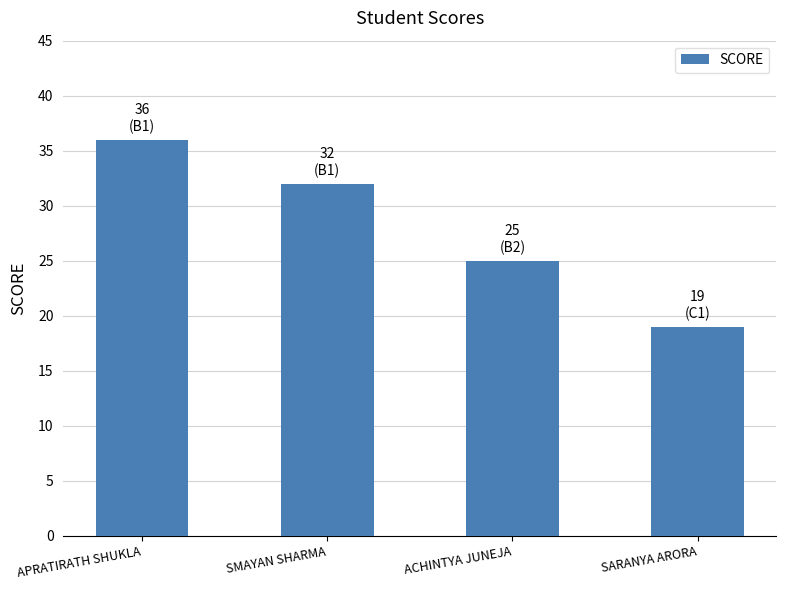

True or false: the data shows 34 at ACHINTYA JUNEJA.

False